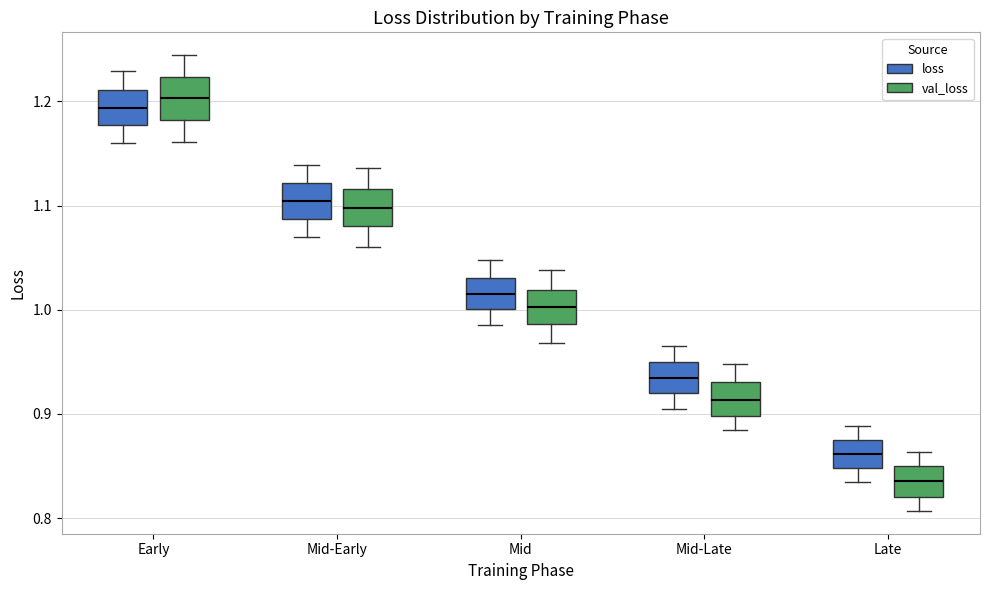

Reading left to right, transcribe this box plot: for each box, give where its median line is, the range the box spans, and where its two whiskers end, as read against the y-axis. The values are not printed on the chart, so give them approximately, as read against the axis.

Early (loss): median 1.19, box 1.18 to 1.21, whiskers 1.16 to 1.23
Early (val_loss): median 1.20, box 1.18 to 1.22, whiskers 1.16 to 1.24
Mid-Early (loss): median 1.10, box 1.09 to 1.12, whiskers 1.07 to 1.14
Mid-Early (val_loss): median 1.10, box 1.08 to 1.12, whiskers 1.06 to 1.14
Mid (loss): median 1.02, box 1.00 to 1.03, whiskers 0.99 to 1.05
Mid (val_loss): median 1.00, box 0.99 to 1.02, whiskers 0.97 to 1.04
Mid-Late (loss): median 0.93, box 0.92 to 0.95, whiskers 0.90 to 0.97
Mid-Late (val_loss): median 0.91, box 0.90 to 0.93, whiskers 0.88 to 0.95
Late (loss): median 0.86, box 0.85 to 0.87, whiskers 0.83 to 0.89
Late (val_loss): median 0.84, box 0.82 to 0.85, whiskers 0.81 to 0.86